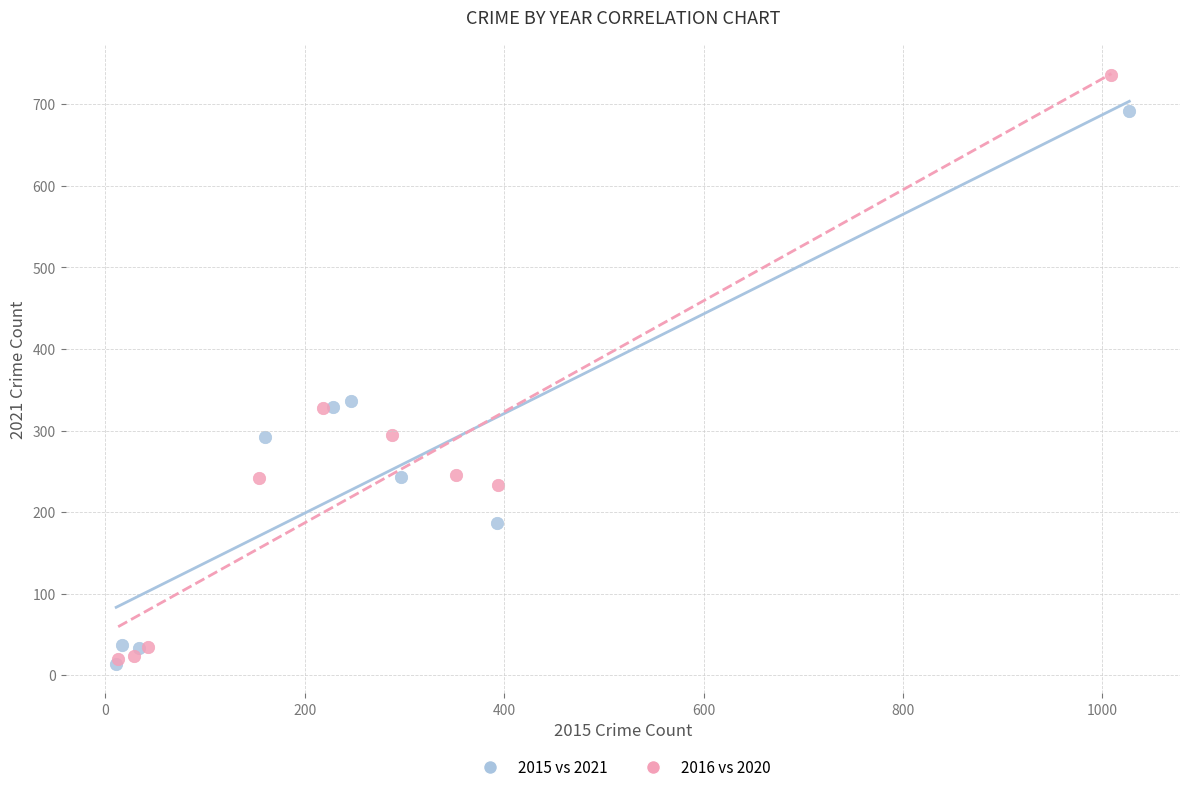

Which series has the largest Y range (max minus min)?

2016 vs 2020